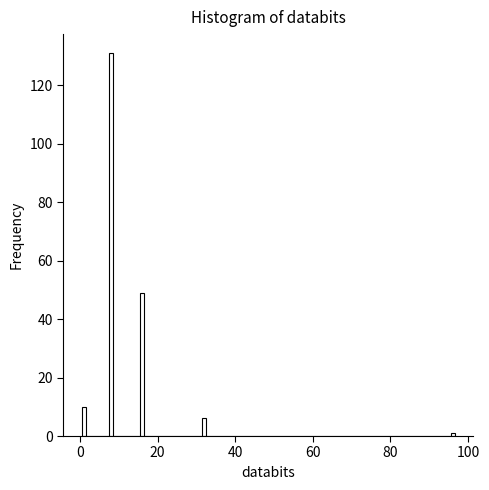

Read against the x-axis, roughly where is the centre of the tallest bar?

8